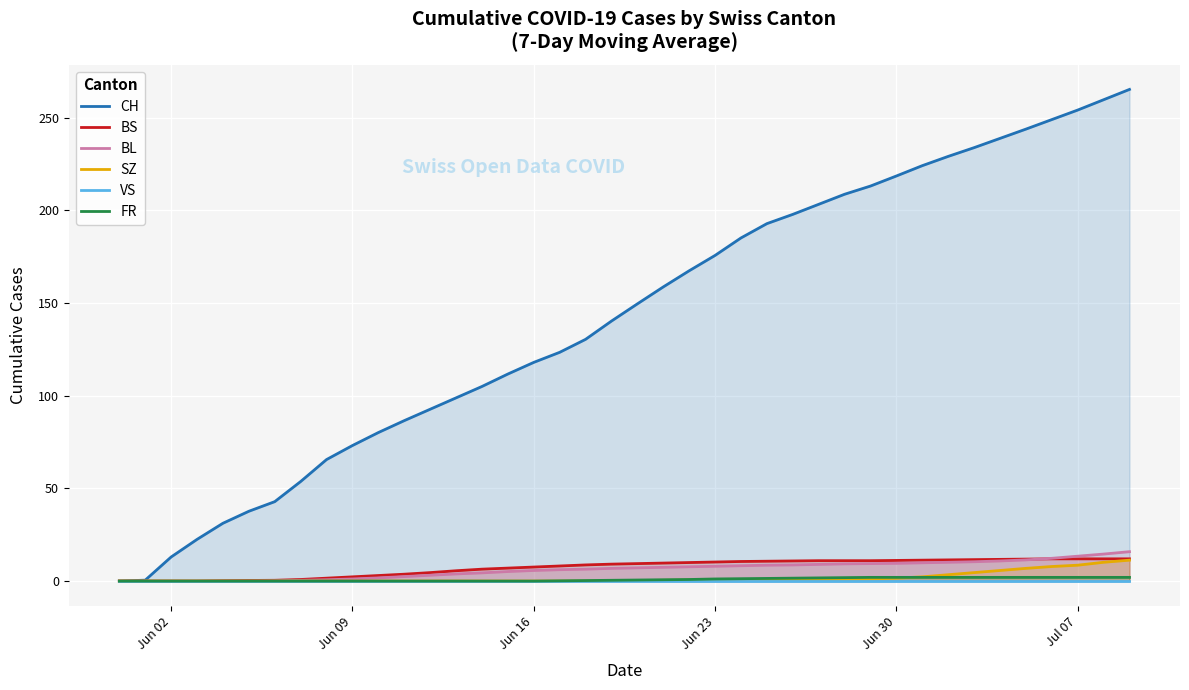

Which series has the widest spread of values?

CH